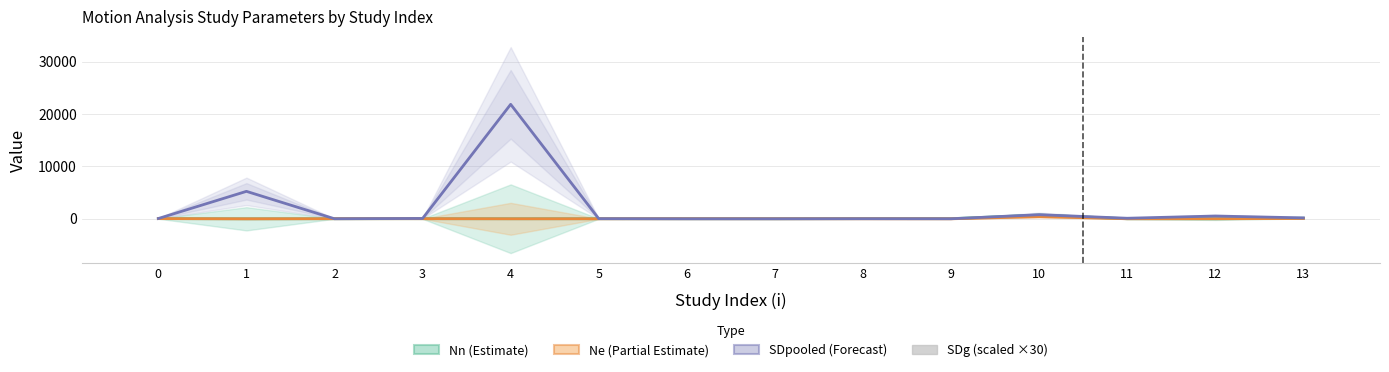

Reading left to right, what are all the values shown in this chart?

Nn (Estimate): 0=36.0	1=3.0	2=15.0	3=22.0	4=12.0	5=16.0	6=13.0	7=10.0	8=32.0	9=28.0	10=717.0	11=11.0	12=6.0	13=117.0
Ne (Partial Estimate): 0=36.0	1=3.0	2=18.0	3=20.0	4=1.0	5=4.0	6=15.0	7=10.0	8=8.0	9=2.0	10=413.0	11=10.0	12=6.0	13=63.0
SDpooled (Forecast): 0=56.1	1=5246.1	2=8.0	3=66.1	4=21871.0	5=24.5	6=0.2	7=0.3	8=13.6	9=7.4	10=784.8	11=106.7	12=530.4	13=178.5
SDg (scaled): 0=8.3	1=37.5	2=11.1	3=9.3	4=31.2	5=17.5	6=13.2	7=13.4	8=17.1	9=22.6	10=1.9	11=13.8	12=18.6	13=4.7